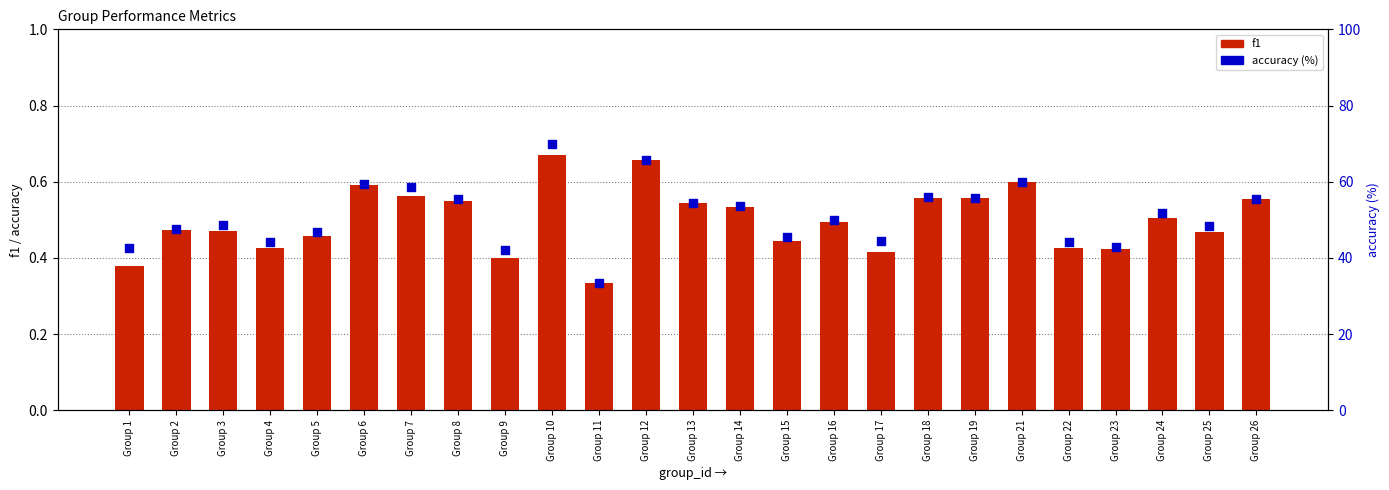

At how many categories does at least one series exceed 27?

25